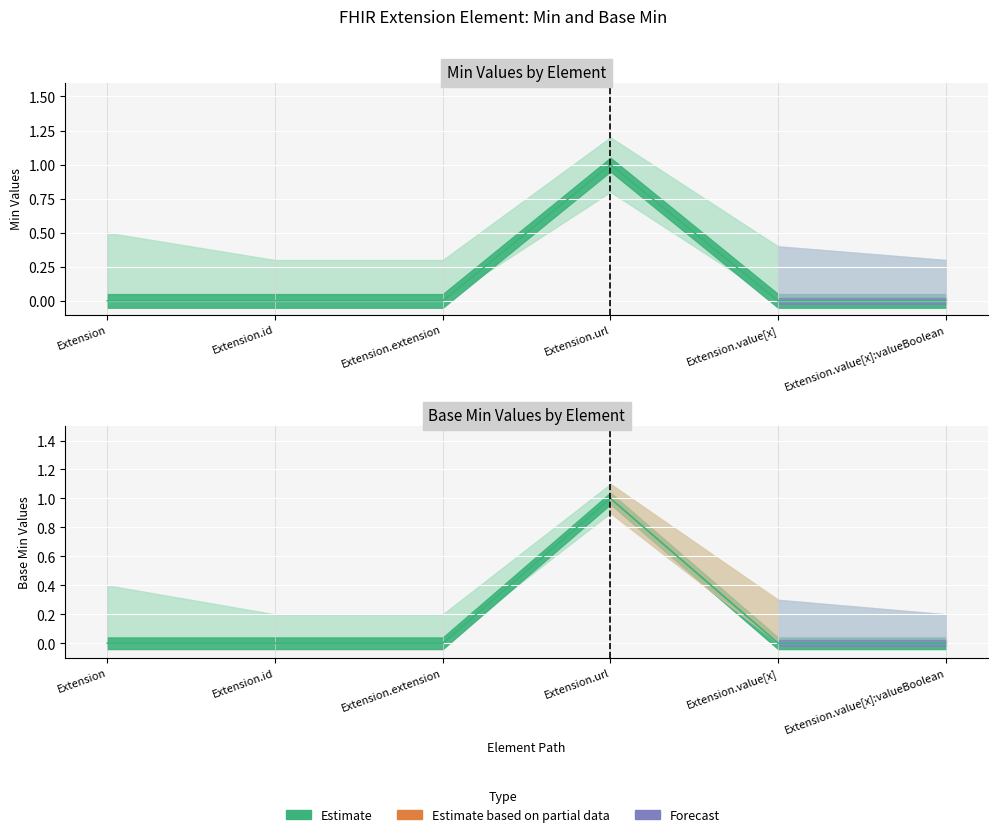

How many points are higher than both their immediate neighbors (excluding endpoints)?

1